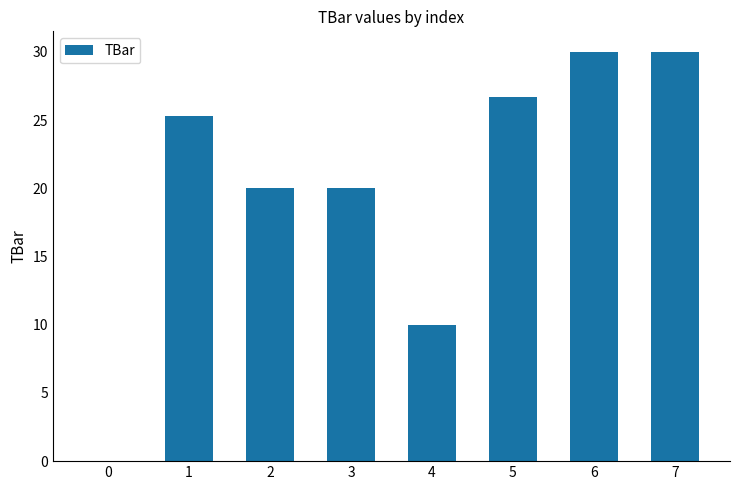

What is the difference between the values at 3 and 1?

5.3